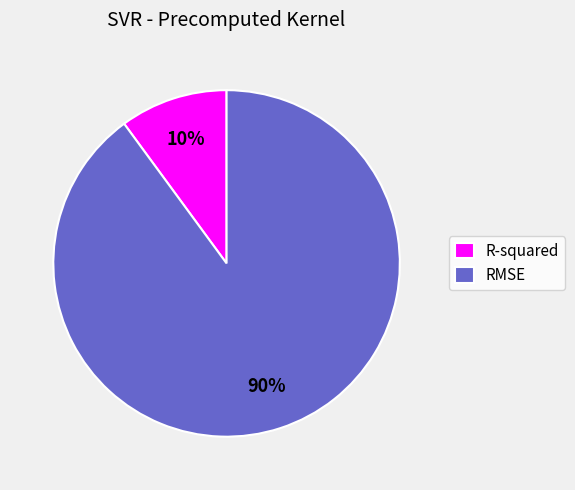

What percentage is the R-squared slice, to the nearest percent?

10%